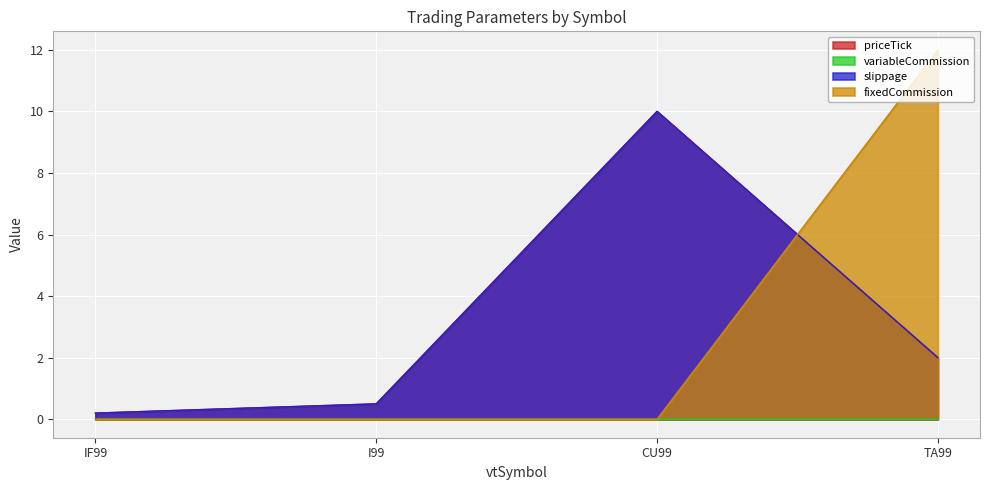

At which label is fixedCommission closest to 6?

IF99